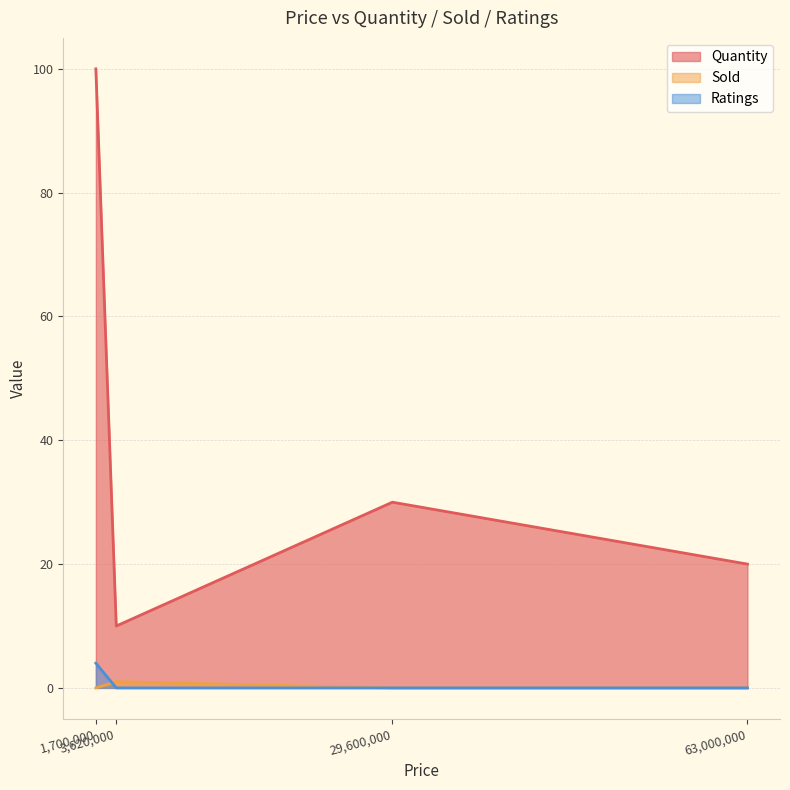

True or false: Sold has more than 2 interior local peaks.

False